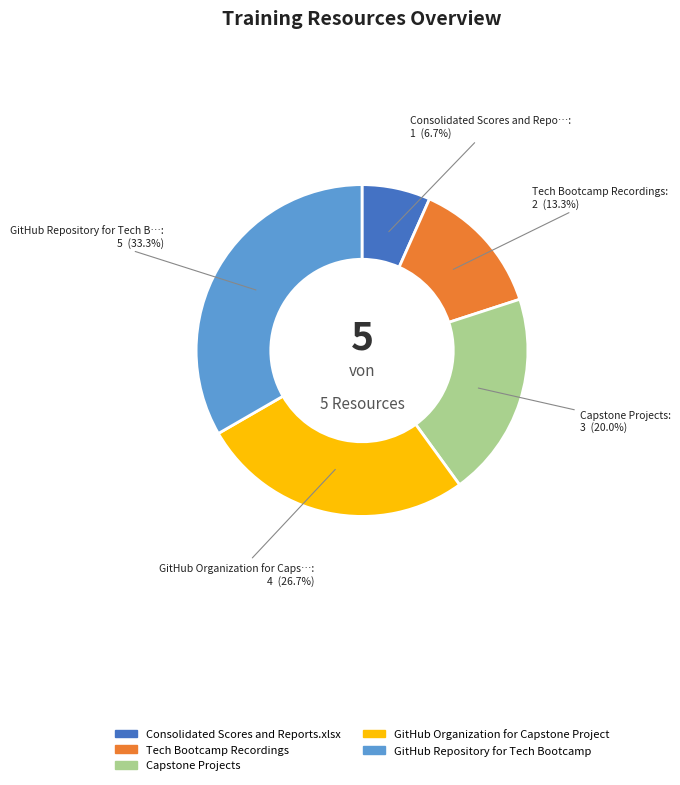

What percentage is the Capstone Projects slice, to the nearest percent?

20%